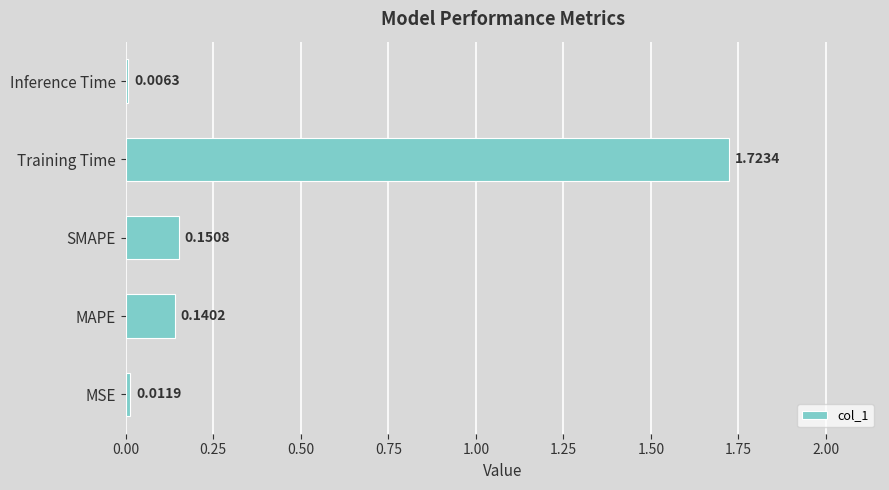

What is the change in value from MSE to Training Time?

+1.7